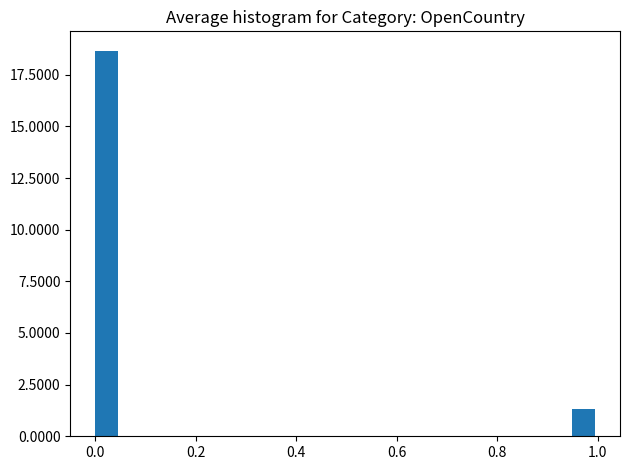

Around what value on the x-axis is the tallest bar? Give the approximate position of its centre, as read against the axis.

0.02